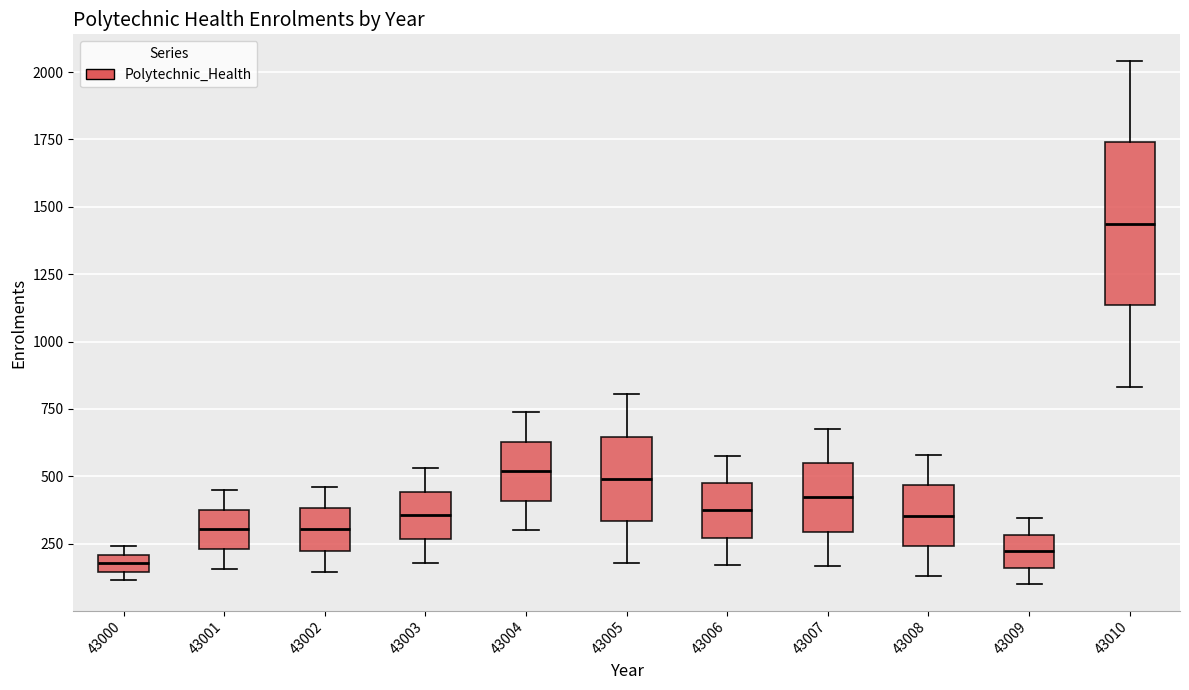

Which box is the tallest, from its lower edge to its upper edge?

43010